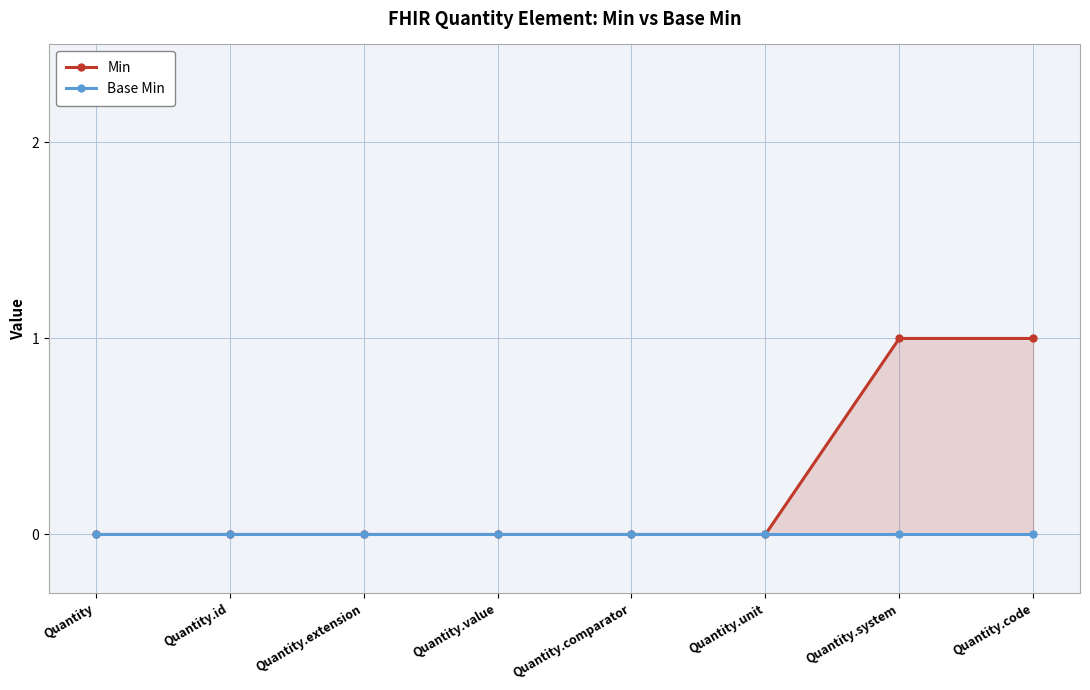

Is the value of Min at Quantity.extension greater than the value of Base Min at Quantity.unit?

No